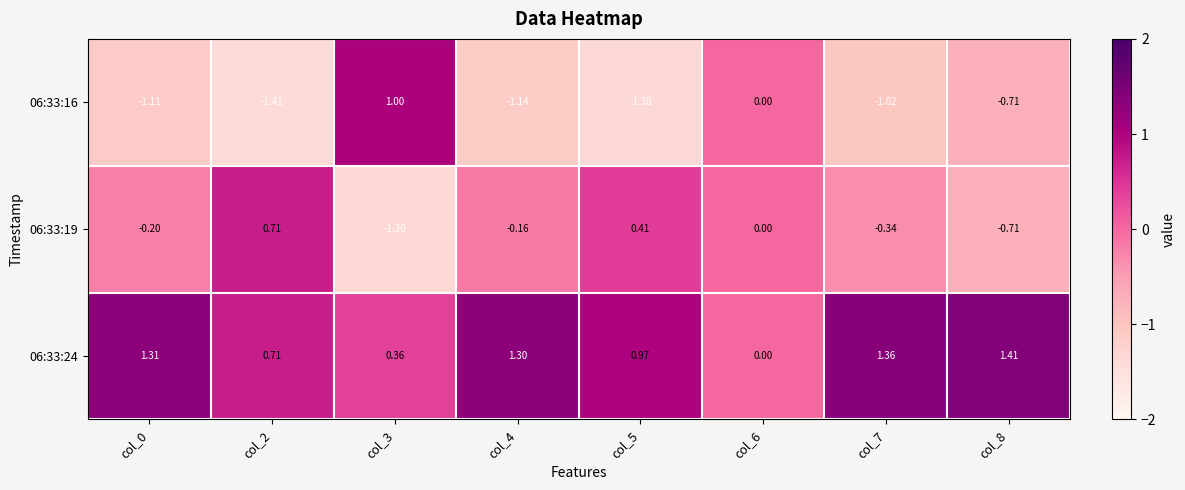

Is the value of 06:33:19 at col_0 greater than the value of 06:33:24 at col_8?

No